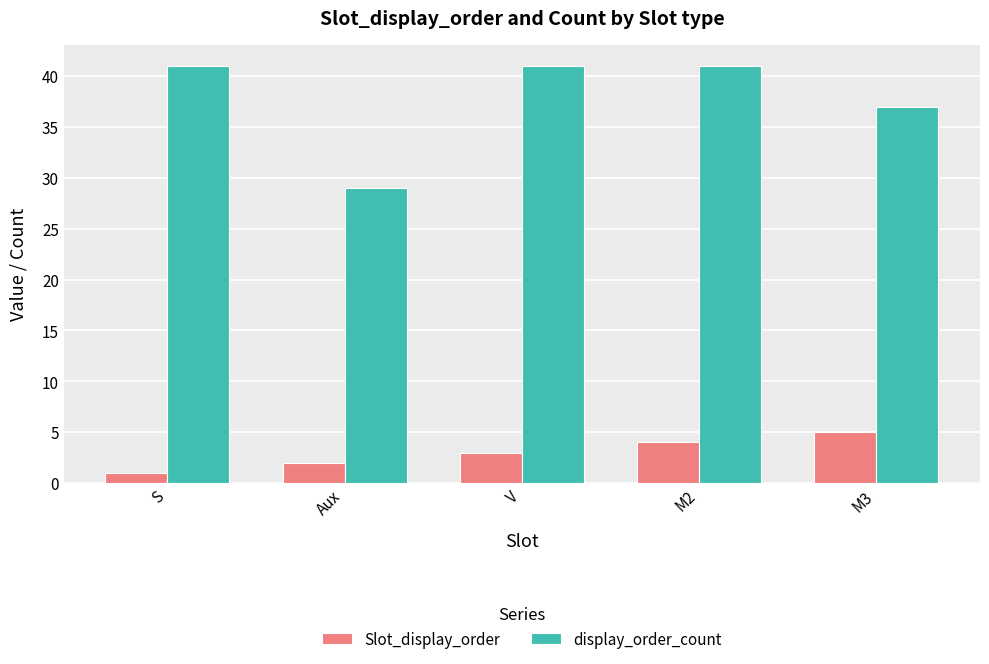

What is the difference between the highest and lowest values at S?

40